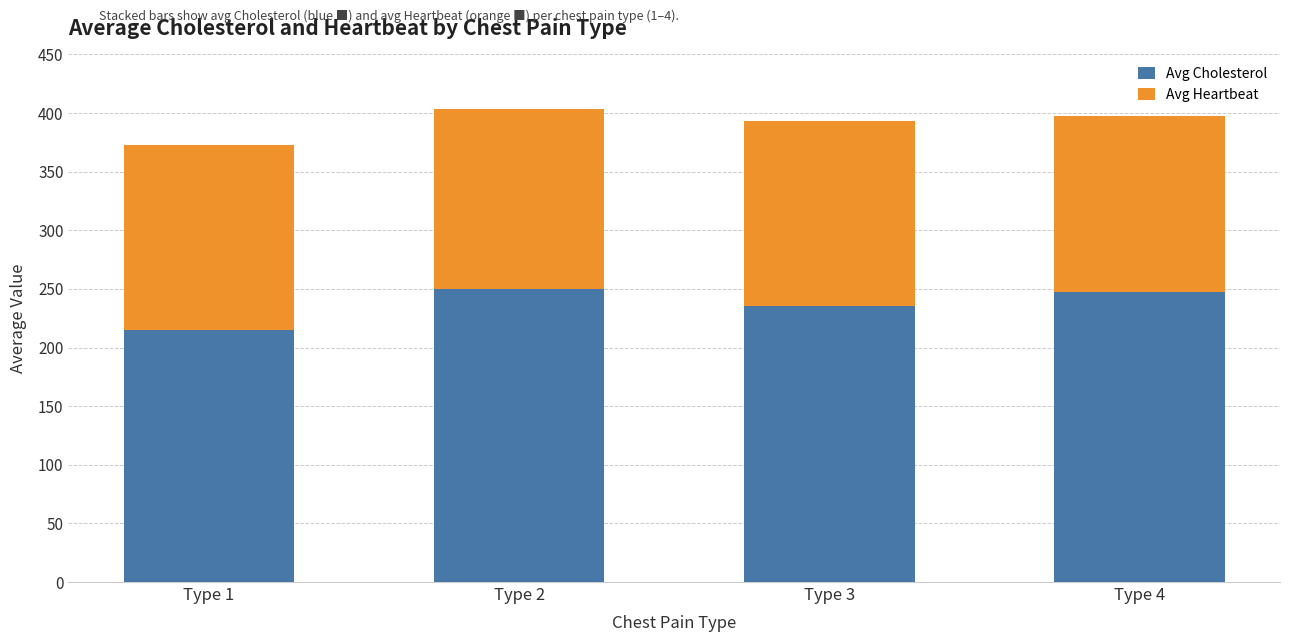

What is the sum of the Avg Cholesterol values at Type 4 and Type 2?

497.1